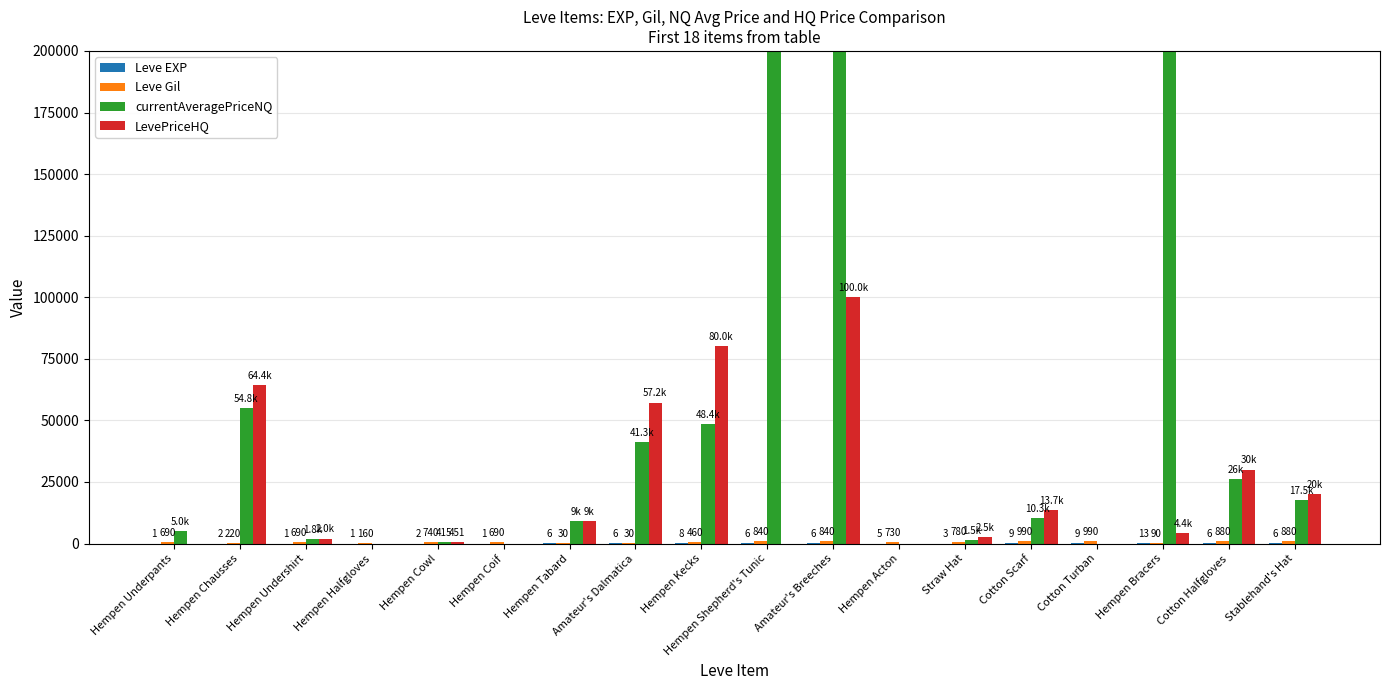

What is the average value of the currentAveragePriceNQ series?

15030184